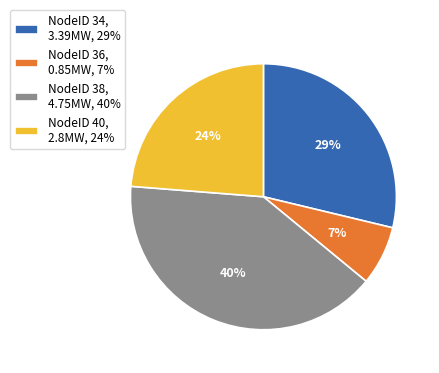

Rank the categories by value from highest to lowest.

NodeID 38, 4.75MW, 40%, NodeID 34, 3.39MW, 29%, NodeID 40, 2.8MW, 24%, NodeID 36, 0.85MW, 7%